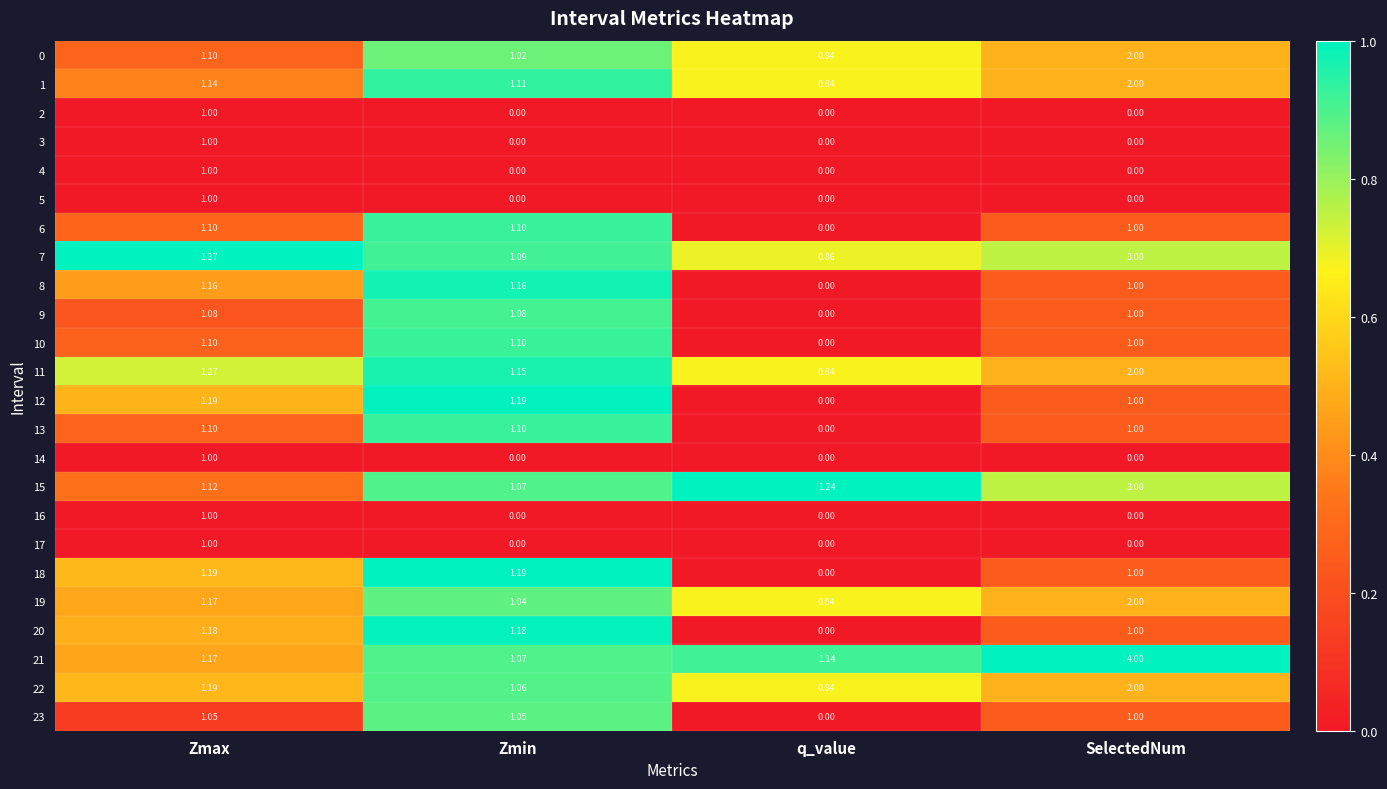

Rank the categories by 7 value from lowest to highest.

q_value, Zmin, Zmax, SelectedNum